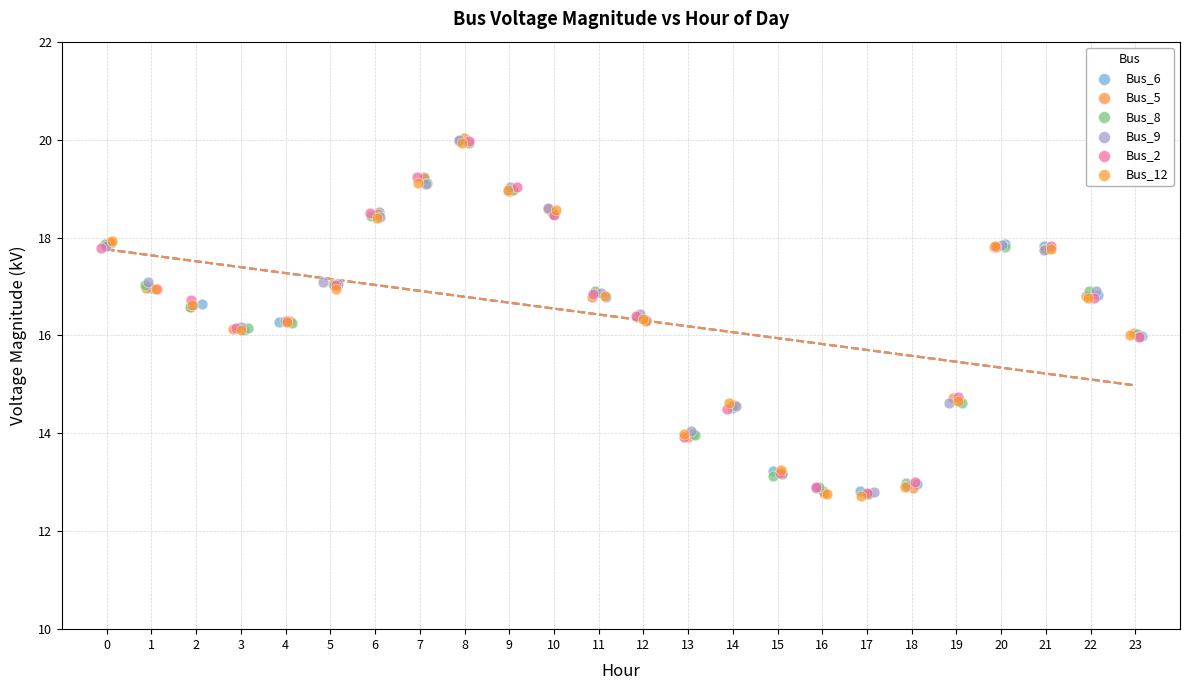

Which series has the widest spread of Y values?

Bus_5